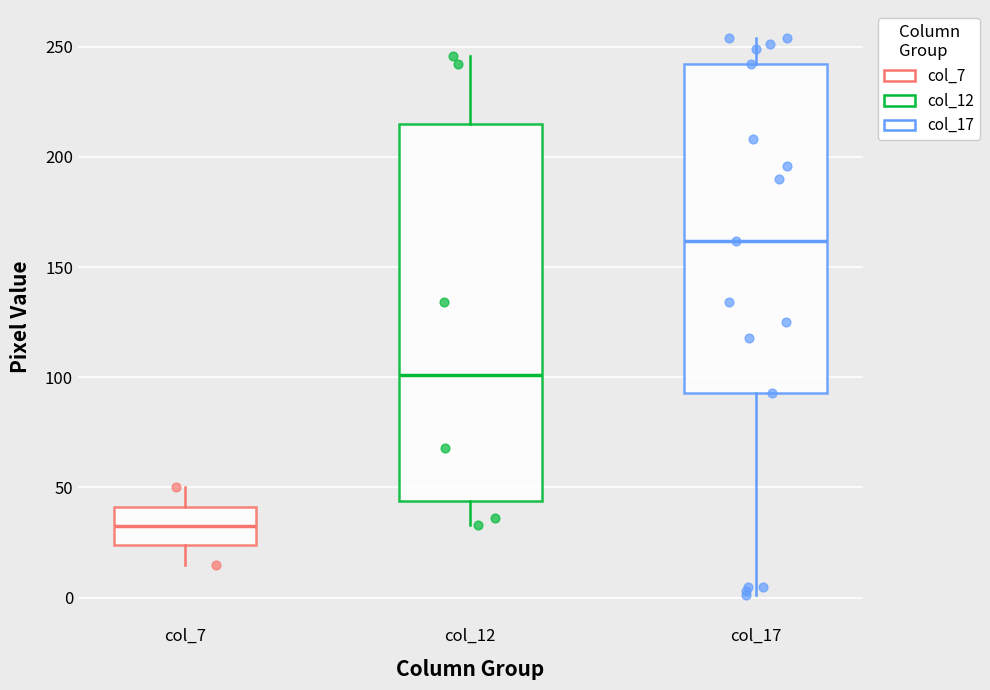

Which box is the tallest, from its lower edge to its upper edge?

col_12